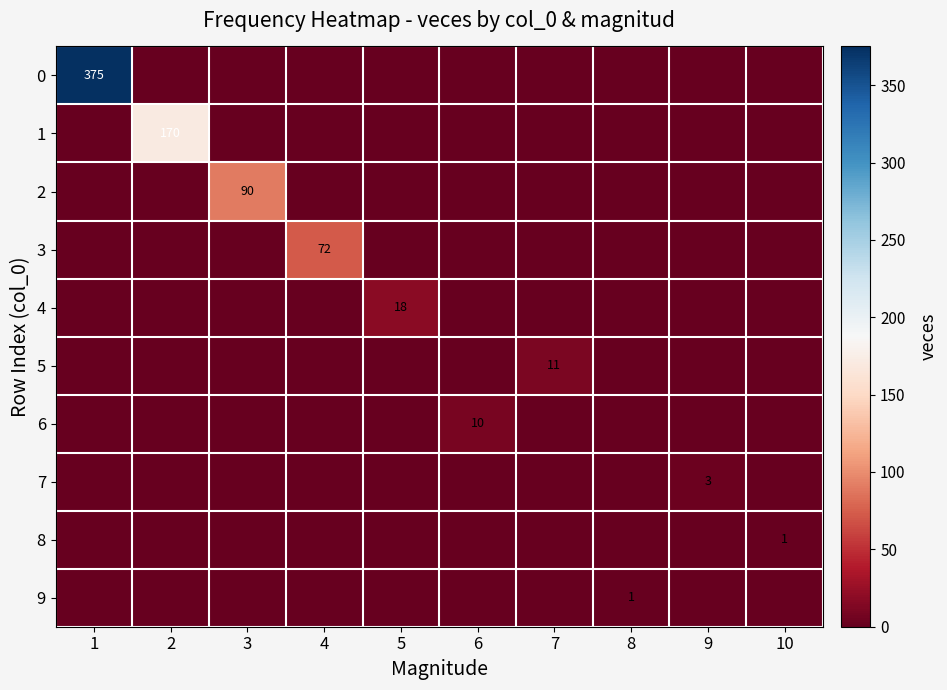

The 4 series shows 18 at 5. True or false?

True